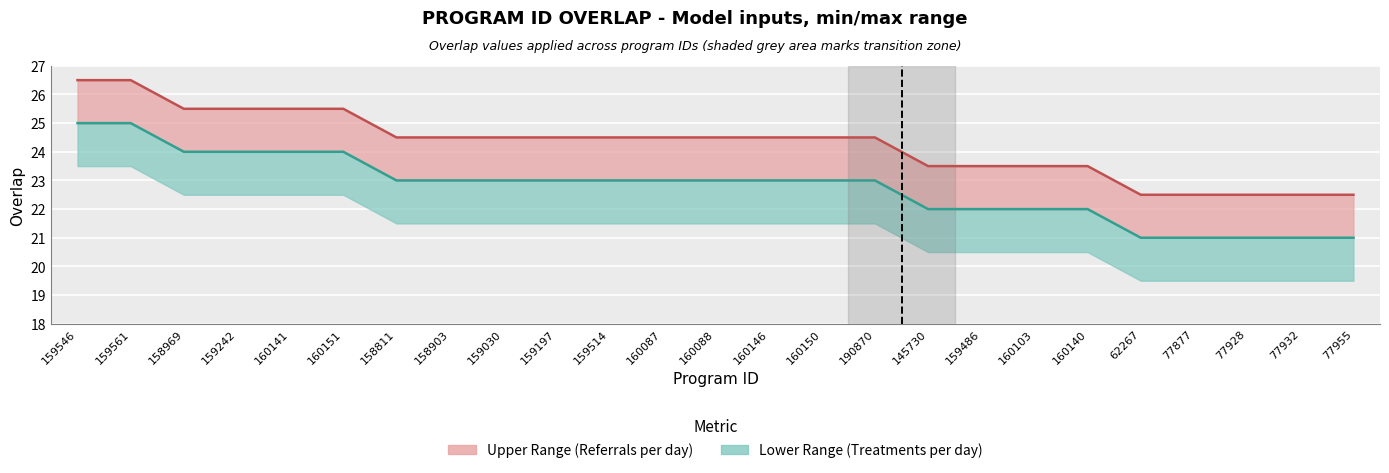

Reading left to right, extract all data points from this chart.

Overlap (Treatments line): 159546=25.0	159561=25.0	158969=24.0	159242=24.0	160141=24.0	160151=24.0	158811=23.0	158903=23.0	159030=23.0	159197=23.0	159514=23.0	160087=23.0	160088=23.0	160146=23.0	160150=23.0	190870=23.0	145730=22.0	159486=22.0	160103=22.0	160140=22.0	62267=21.0	77877=21.0	77928=21.0	77932=21.0	77955=21.0
Overlap upper (Referrals line): 159546=26.5	159561=26.5	158969=25.5	159242=25.5	160141=25.5	160151=25.5	158811=24.5	158903=24.5	159030=24.5	159197=24.5	159514=24.5	160087=24.5	160088=24.5	160146=24.5	160150=24.5	190870=24.5	145730=23.5	159486=23.5	160103=23.5	160140=23.5	62267=22.5	77877=22.5	77928=22.5	77932=22.5	77955=22.5